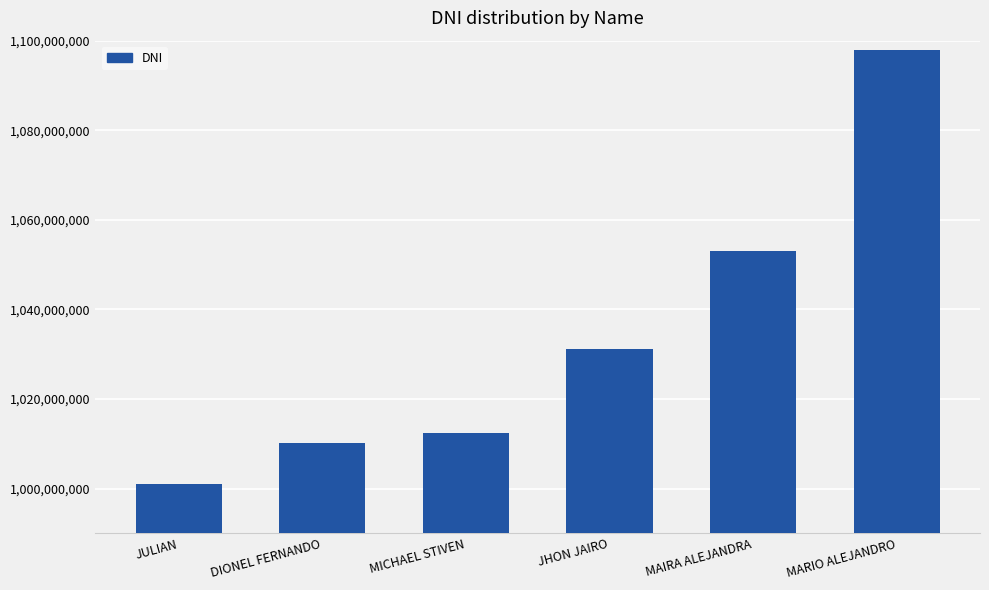

What is the maximum value shown in the chart?

1097992272